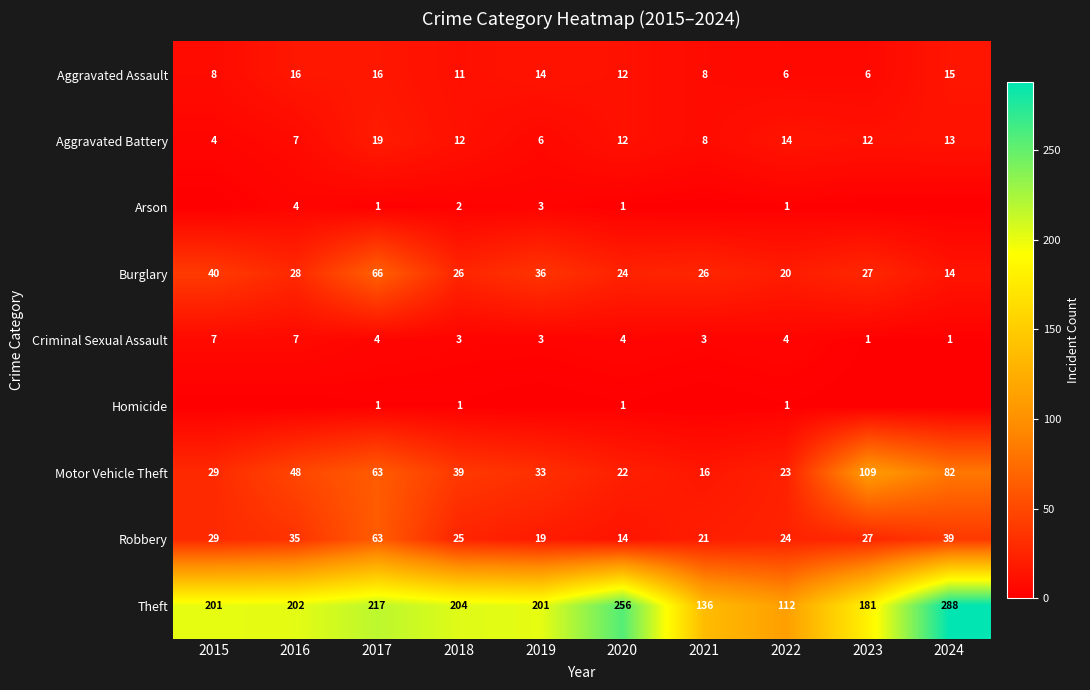

The Theft series shows 313 at 2023. True or false?

False